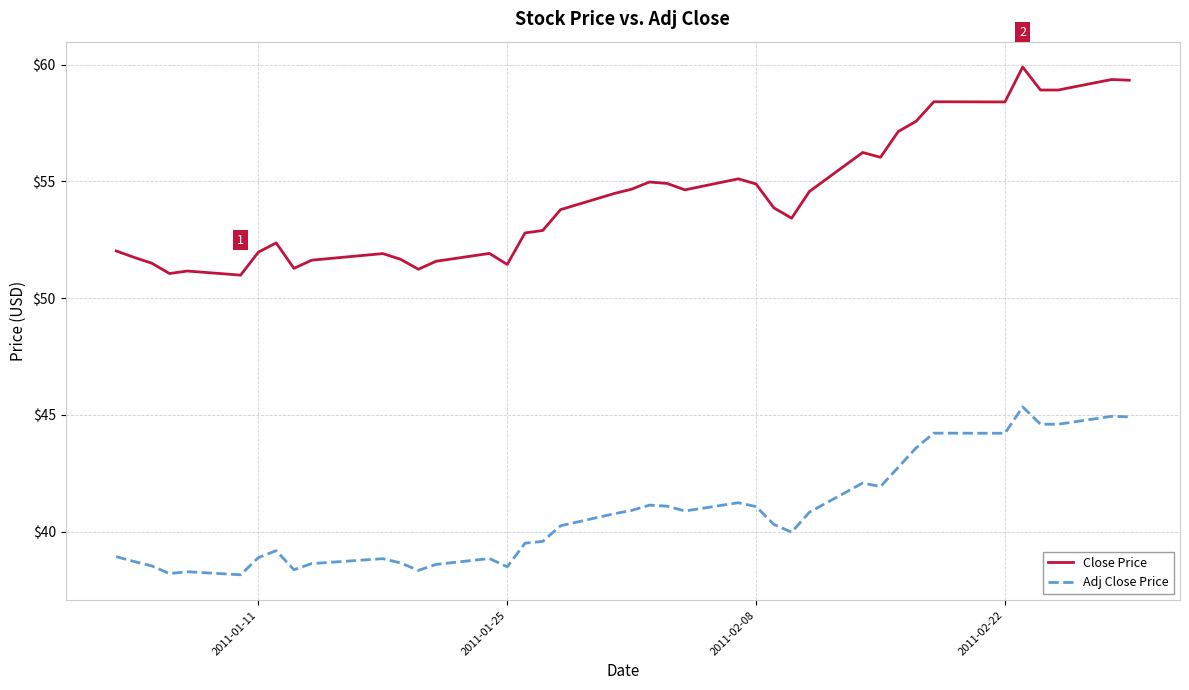

What is the difference between the maximum and minimum values in the Adj Close Price series?

7.2